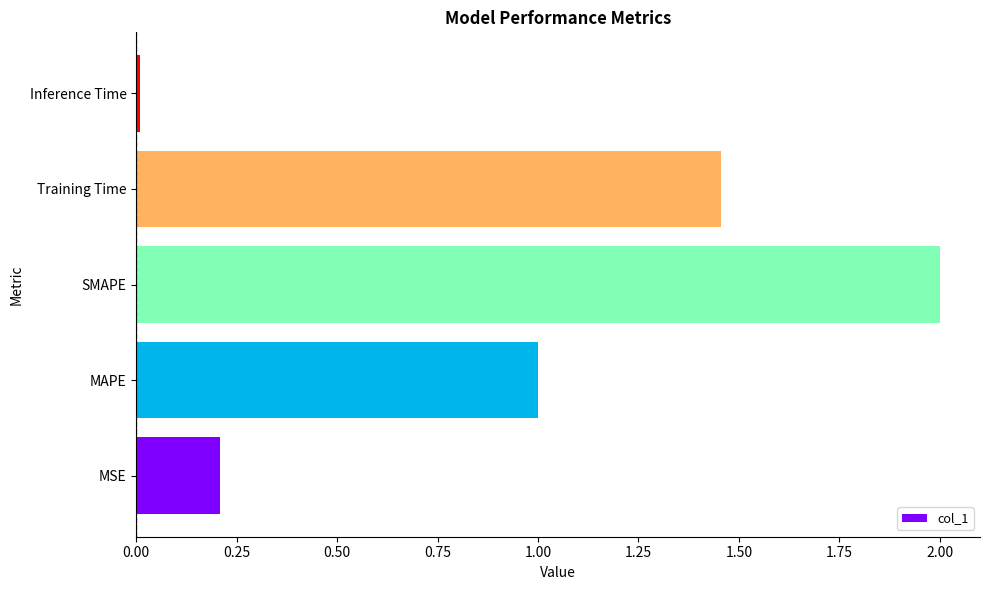

What is the difference between the maximum and minimum values?

2.0